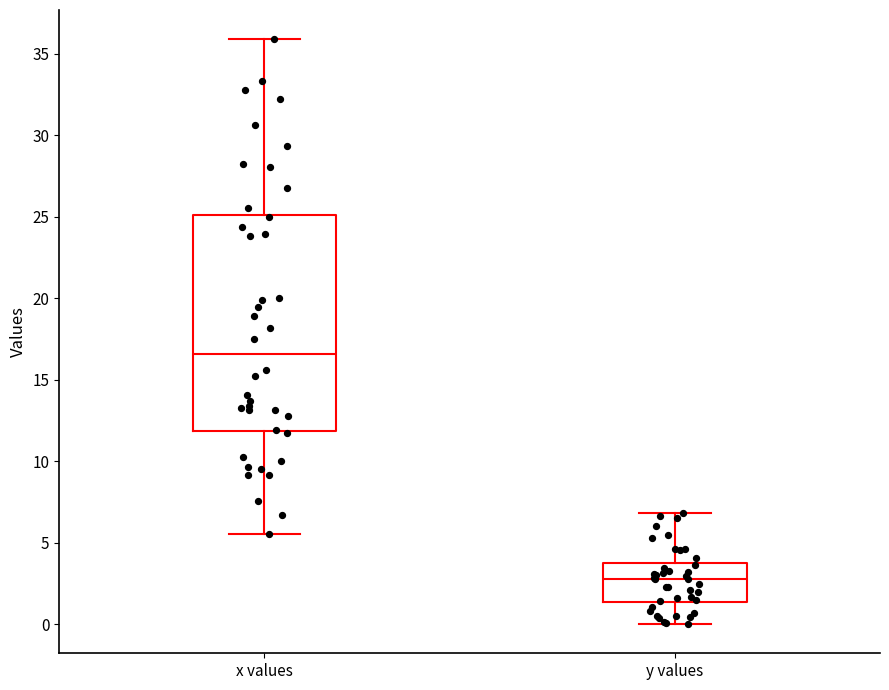

Where is the upper edge of the box for x values on the y-axis? The values are not printed on the chart, so give them approximately, as read against the axis.

25.0